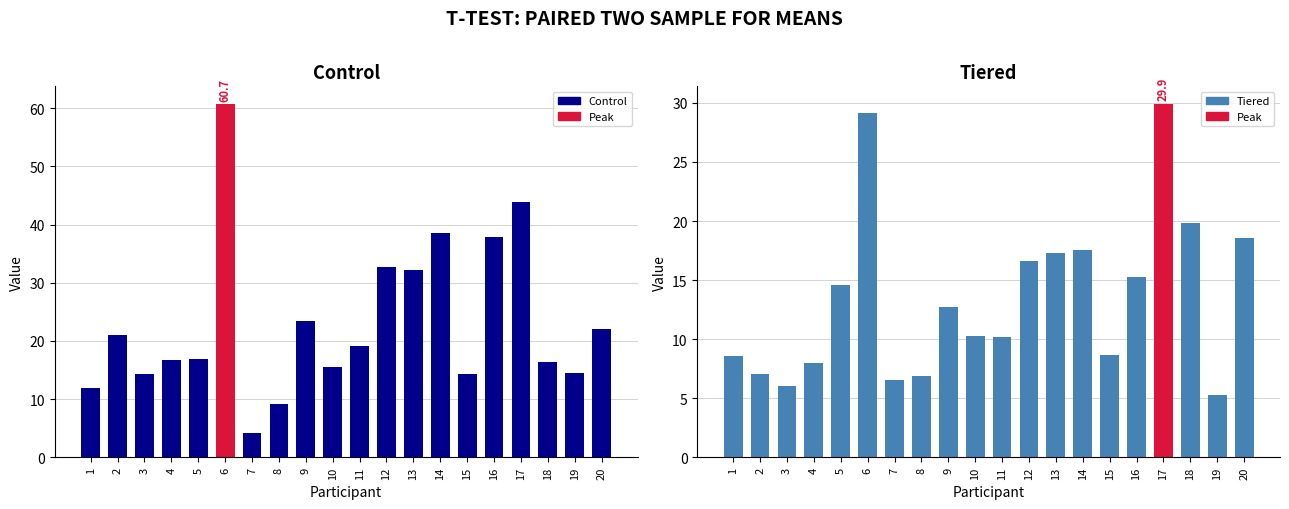

What is the total value across all series at 6?

89.8